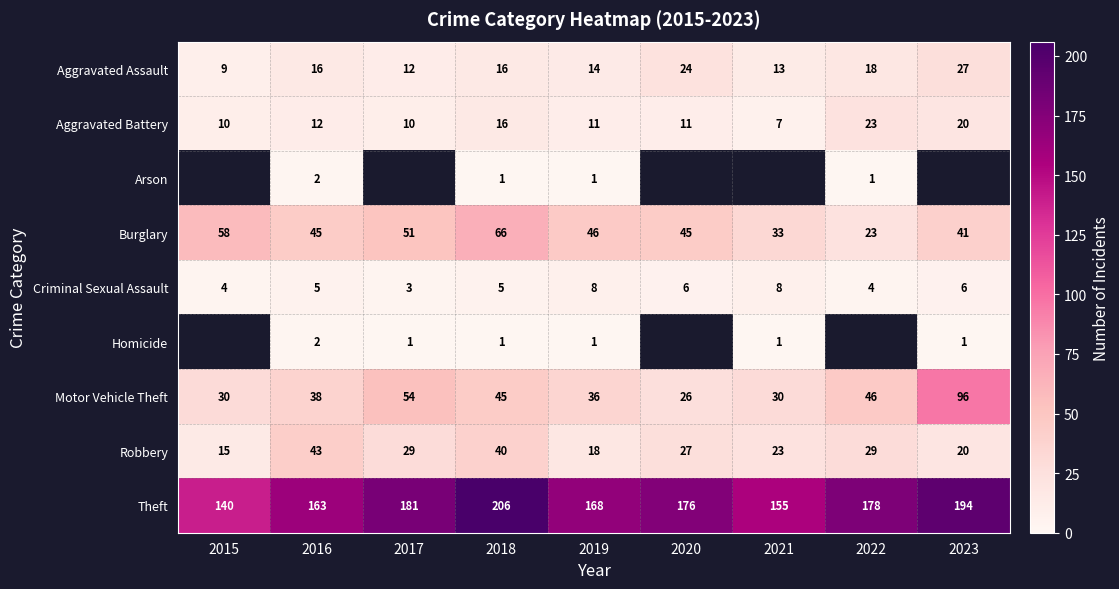

What is the greatest value displayed?

206.0